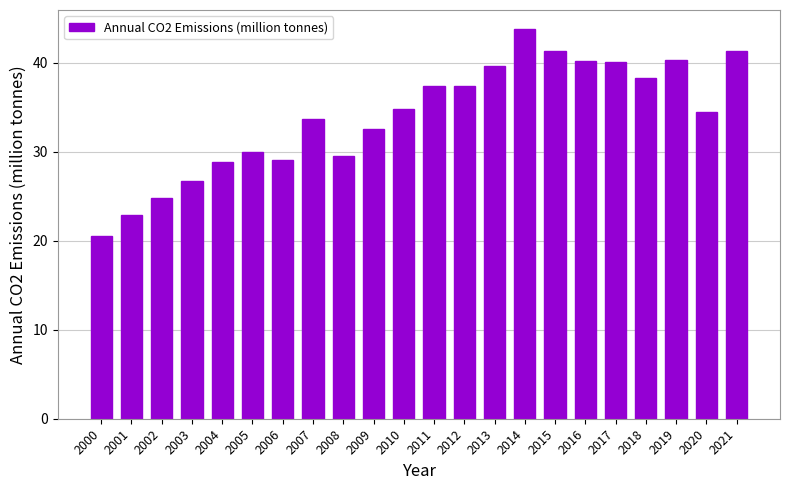

What is the smallest value displayed?

20.6